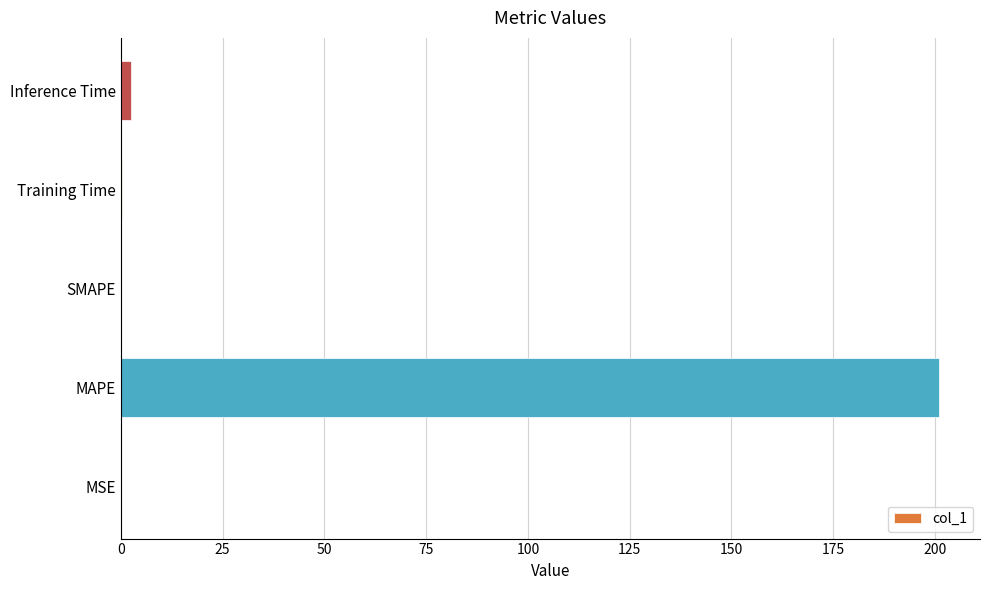

What is the sum of all values?

203.8